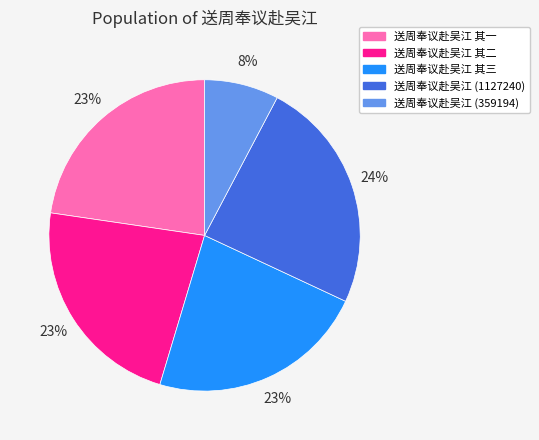

To the nearest percent, what portion does 送周奉议赴吴江 其二 represent?

23%